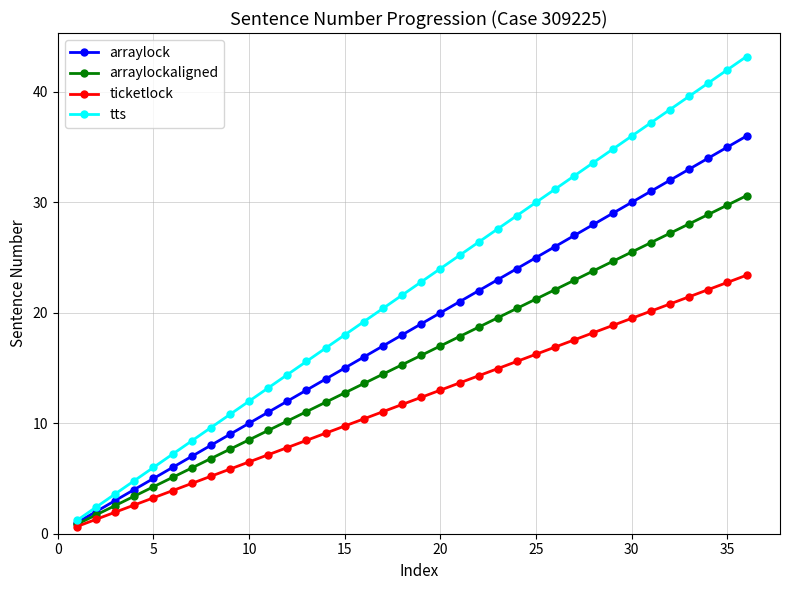

What is the value of the arraylock point at the 18th from the left?

18.0